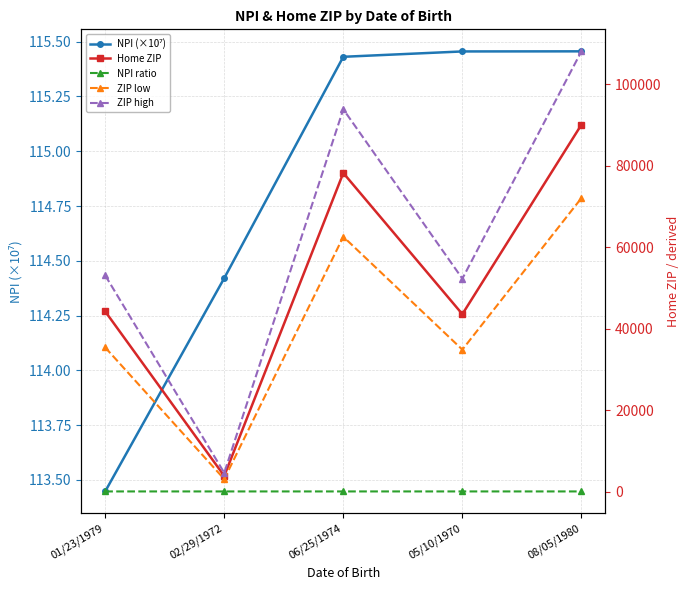

True or false: Home ZIP and ZIP high intersect in this chart.

False